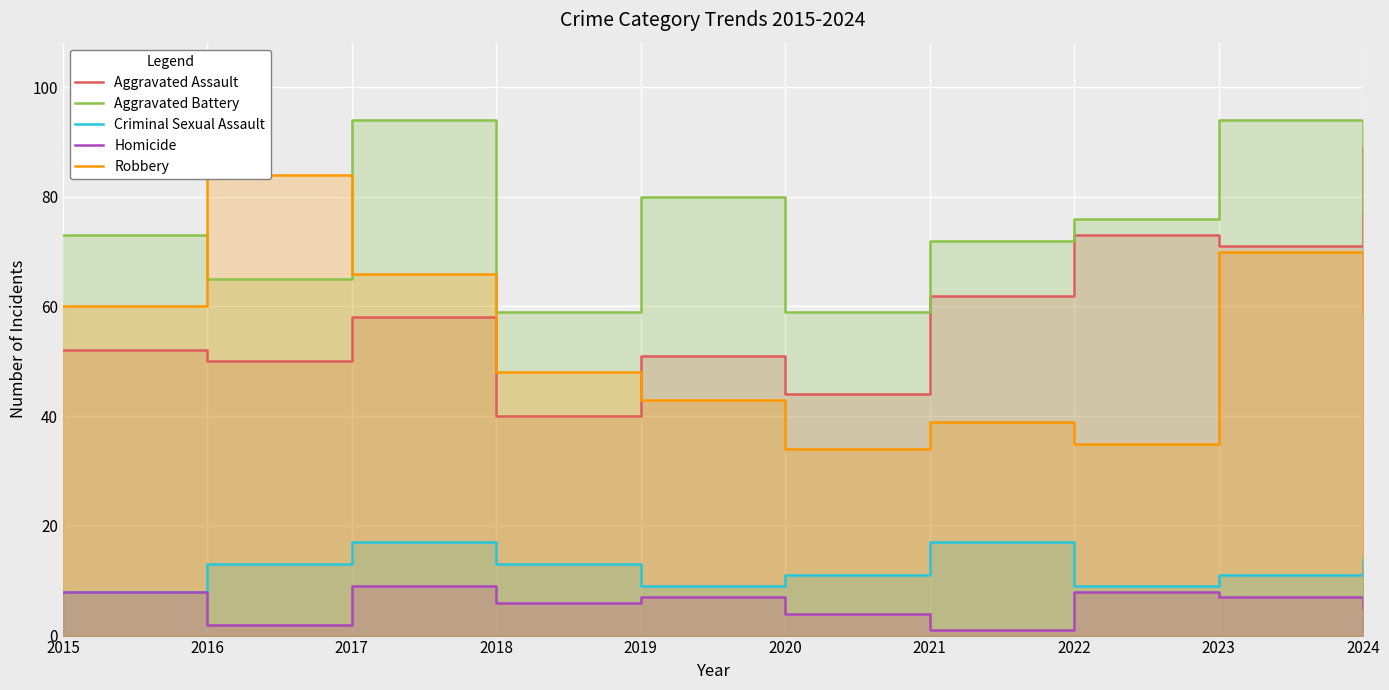

What is the difference between the maximum and minimum values in the Aggravated Battery series?

35